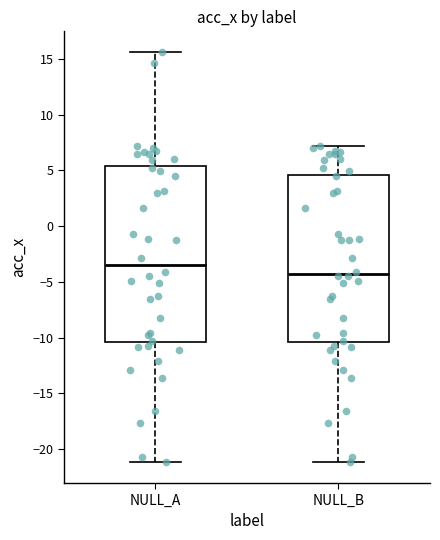

Comparing the boxes themselves (not the whiskers), which one is the tallest?

NULL_A